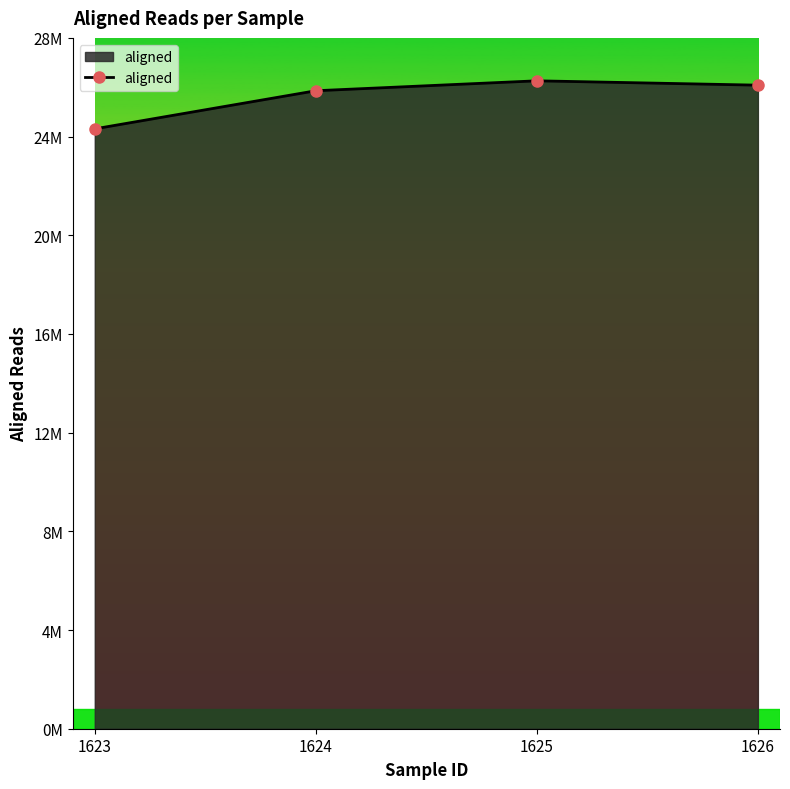

Reading left to right, what are all the values shown in this chart?

1623=24313418	1624=25857770	1625=26260366	1626=26083777